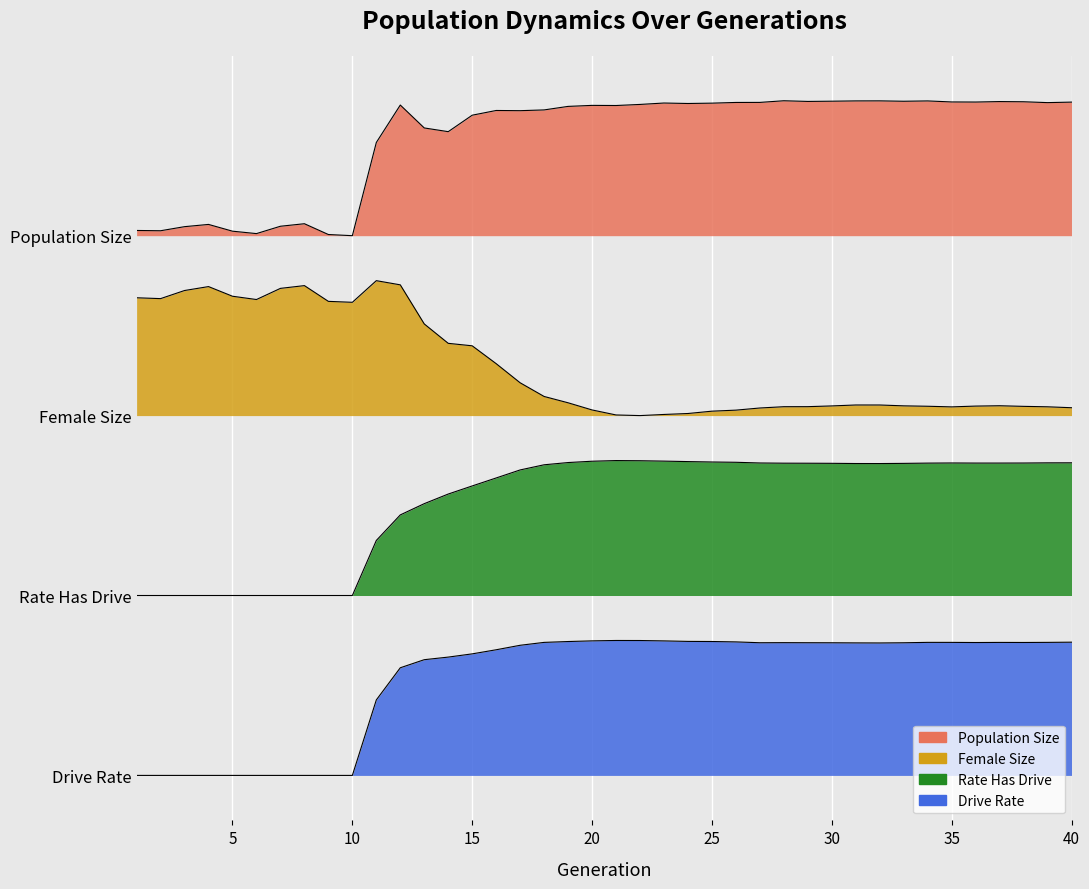

Where is the first local maximum for size?

4